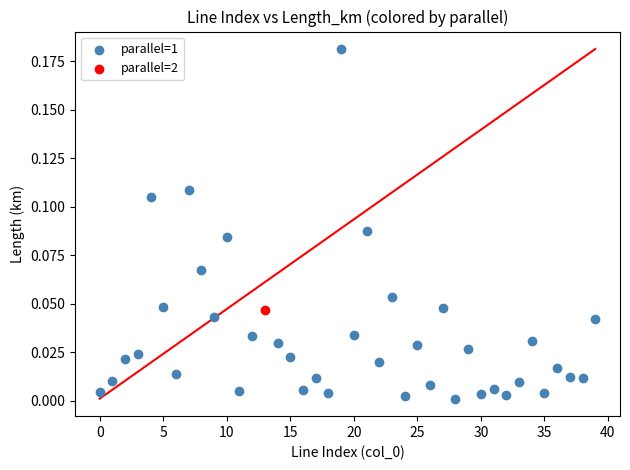

What are all the series names shown in the legend?

parallel=1, parallel=2